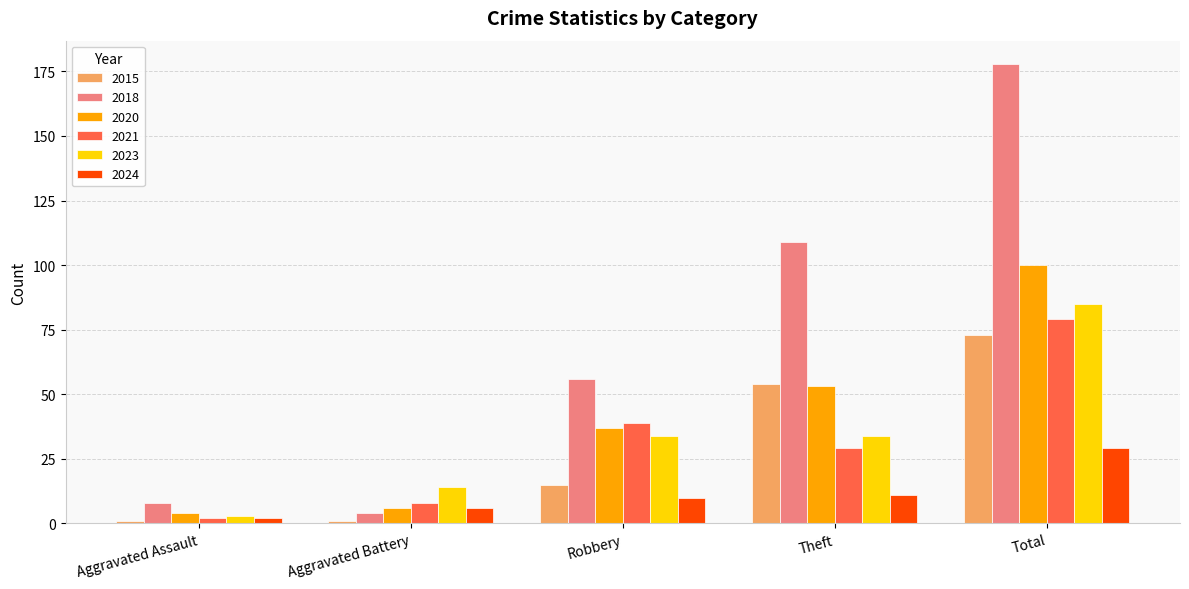

What are all the series names shown in the legend?

2015, 2018, 2020, 2021, 2023, 2024